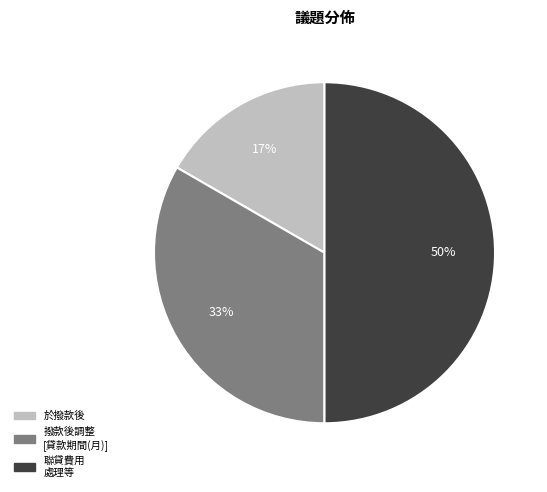

To the nearest percent, what is the difference between the largest and smallest slice percentages?

33%